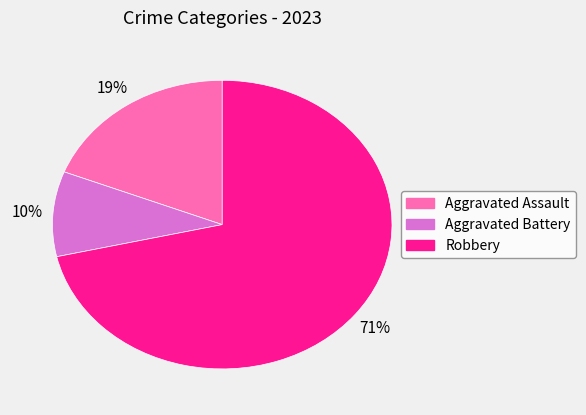

Rank the categories by value from lowest to highest.

Aggravated Battery, Aggravated Assault, Robbery